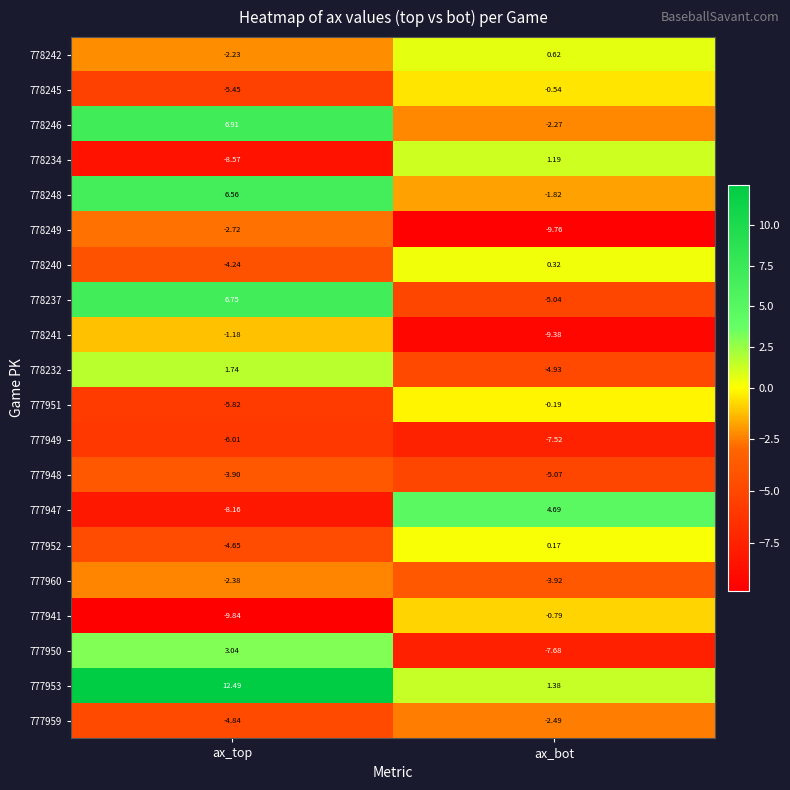

Which category has the lowest value in the 778242 series?

ax_top